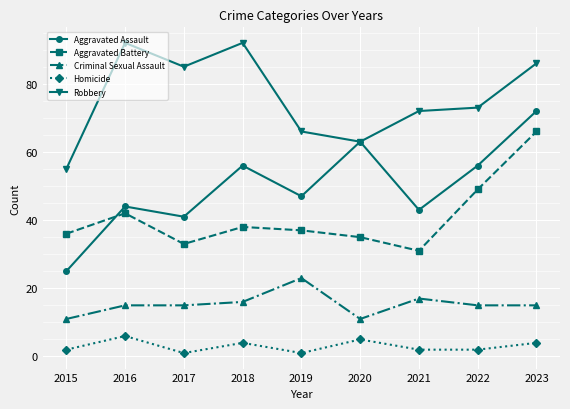

What is the average value of the Criminal Sexual Assault series?

15